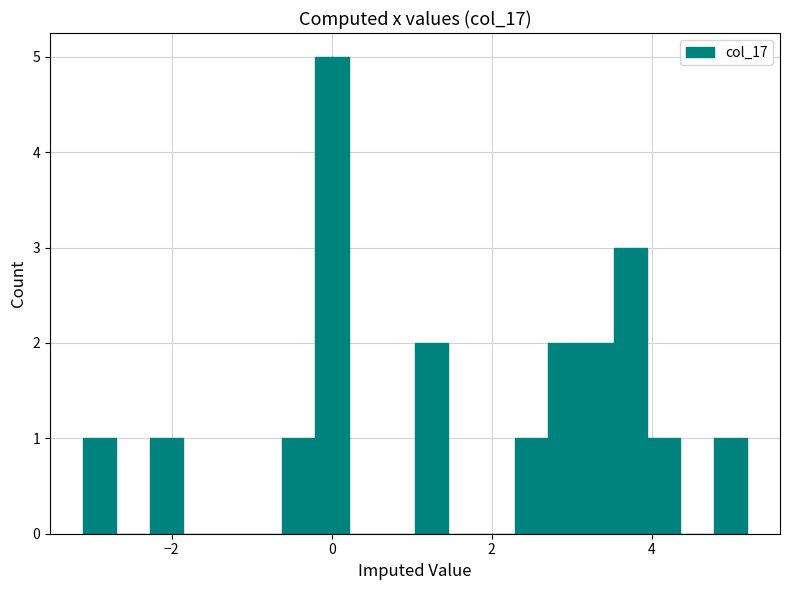

Around what value on the x-axis is the tallest bar? Give the approximate position of its centre, as read against the axis.

0.0